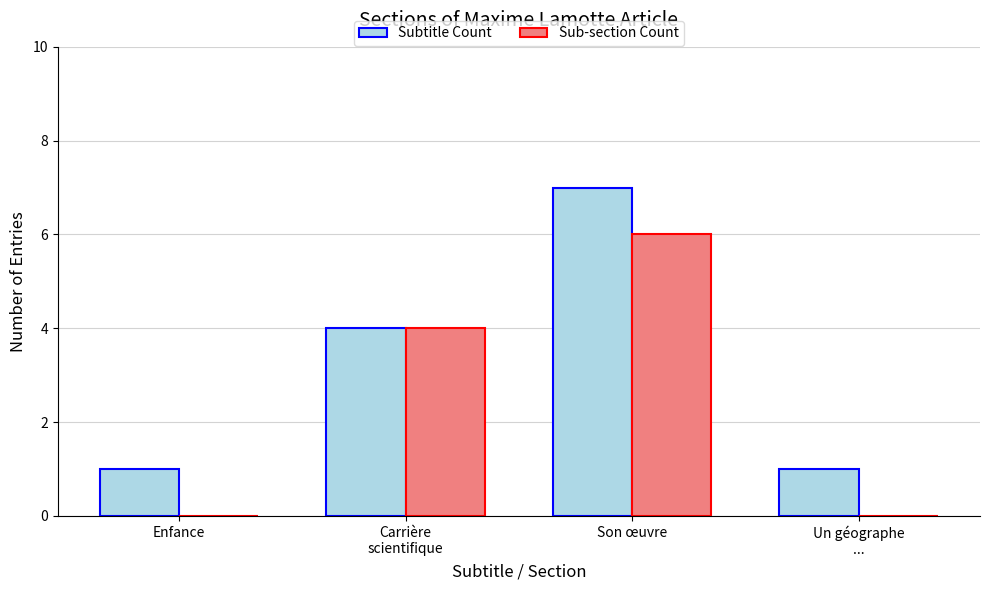

The value of Subtitle Count at Un géographe
... is 1. True or false?

True